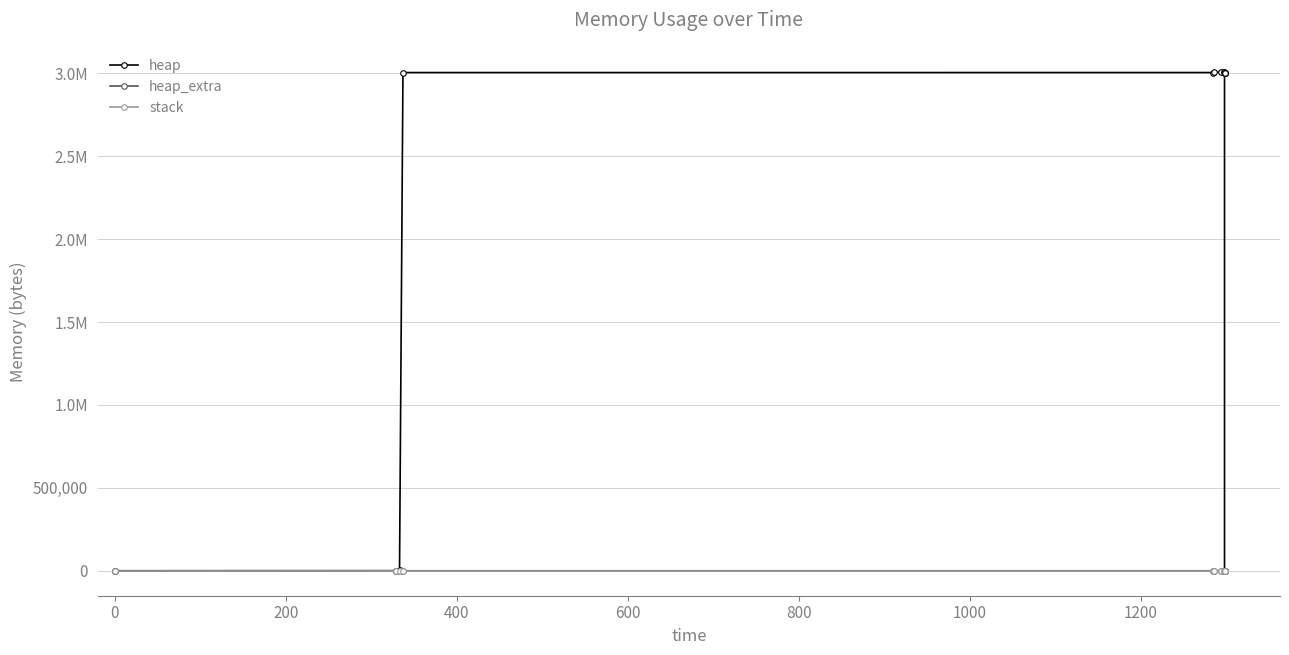

At how many categories does at least one series exceed 1187297?

10